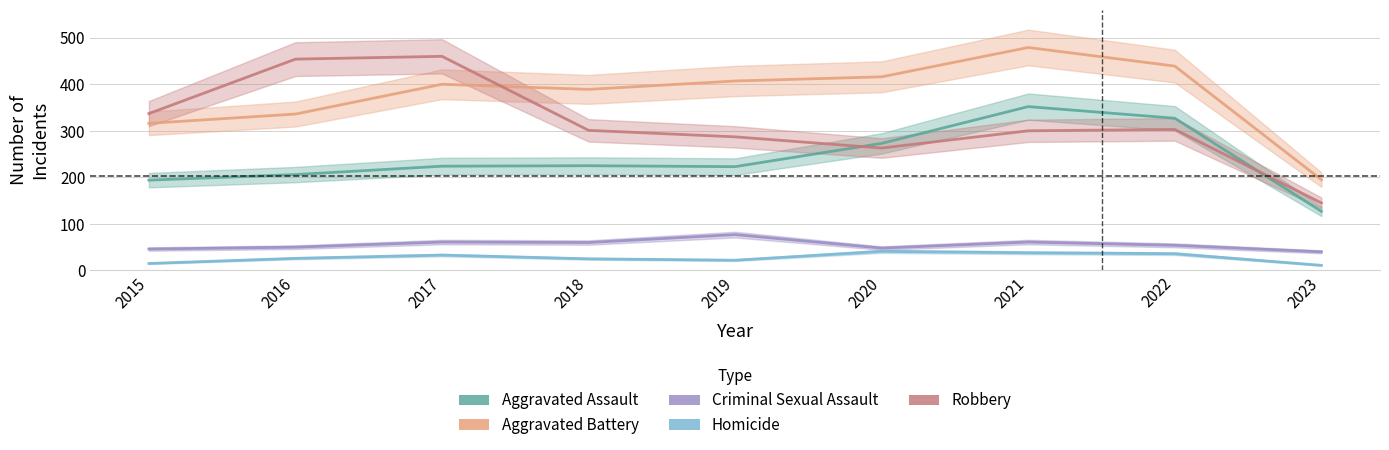

Is this an area chart (filled region under the line)?

No